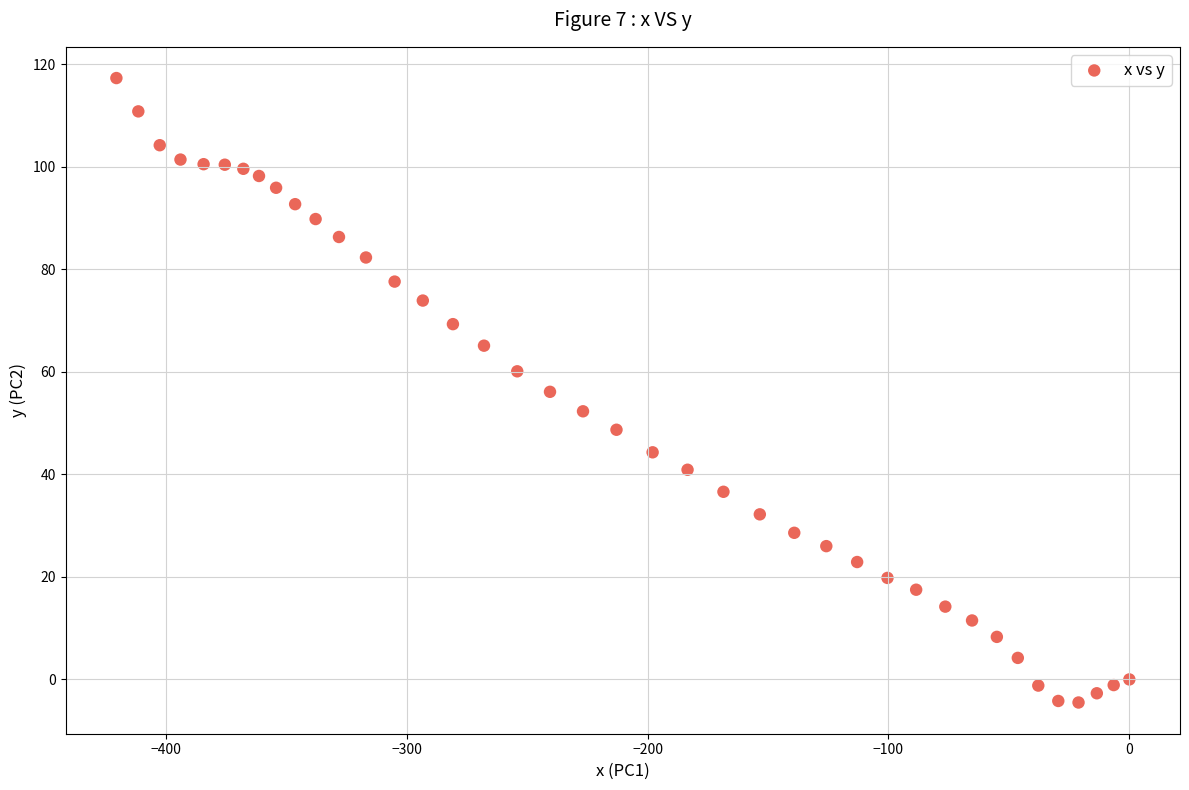

What is the range of Y values (max minus min)?

121.8